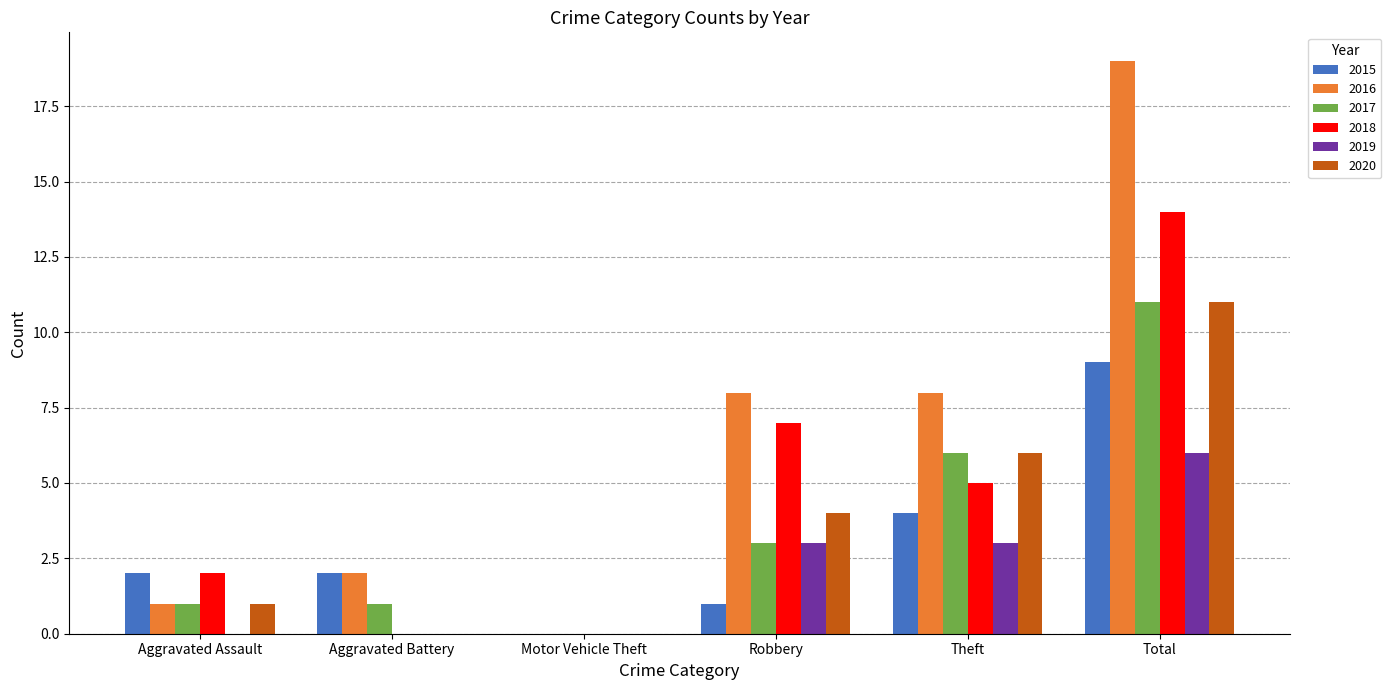

True or false: 2020 has a value of 3 at Theft.

False